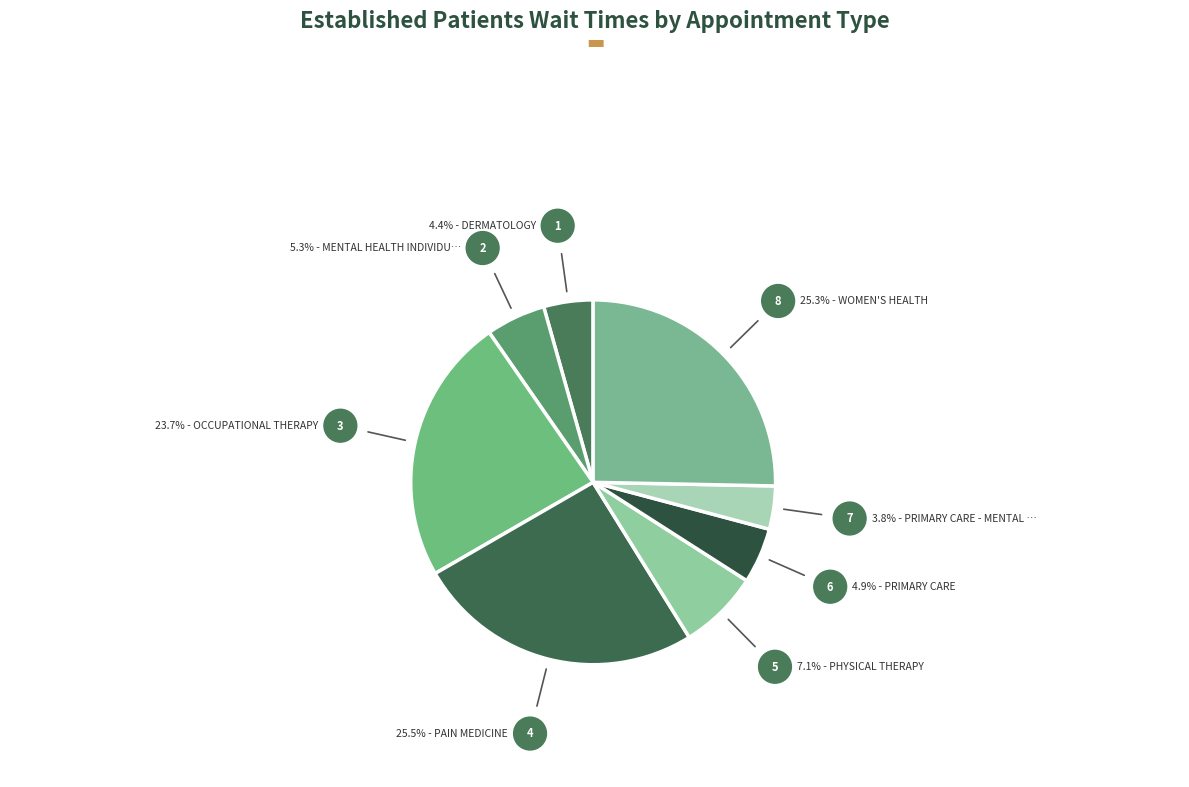

What is the largest slice in the pie chart?

PAIN MEDICINE